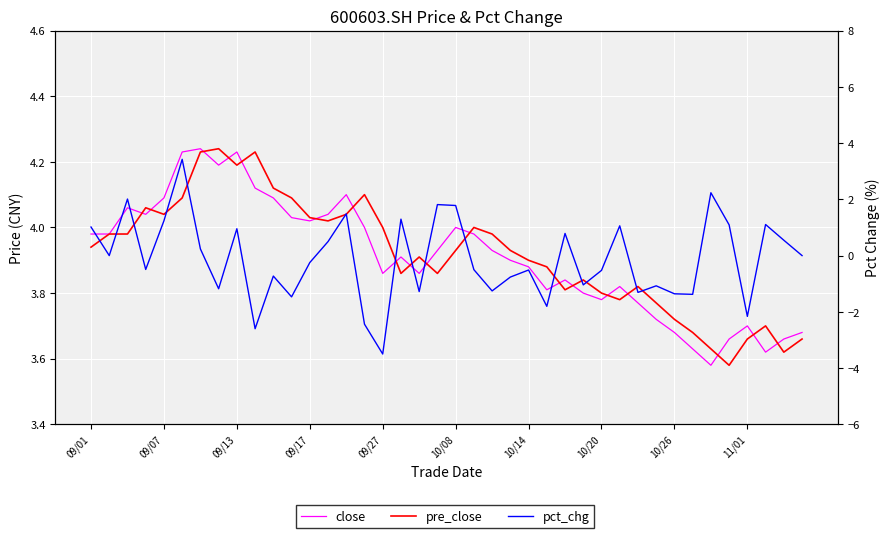

True or false: pct_chg has more than 0 interior local peaks.

True